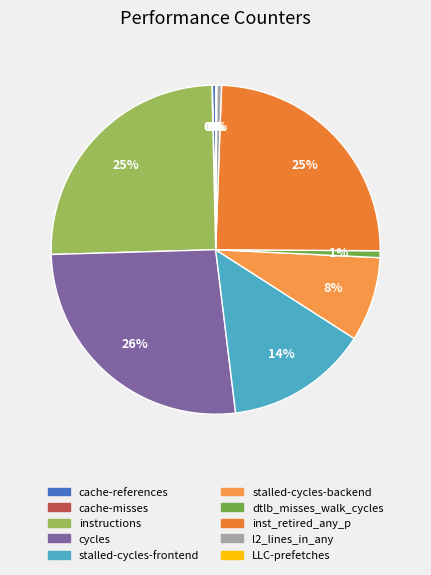

Does any single category account for the majority?

No